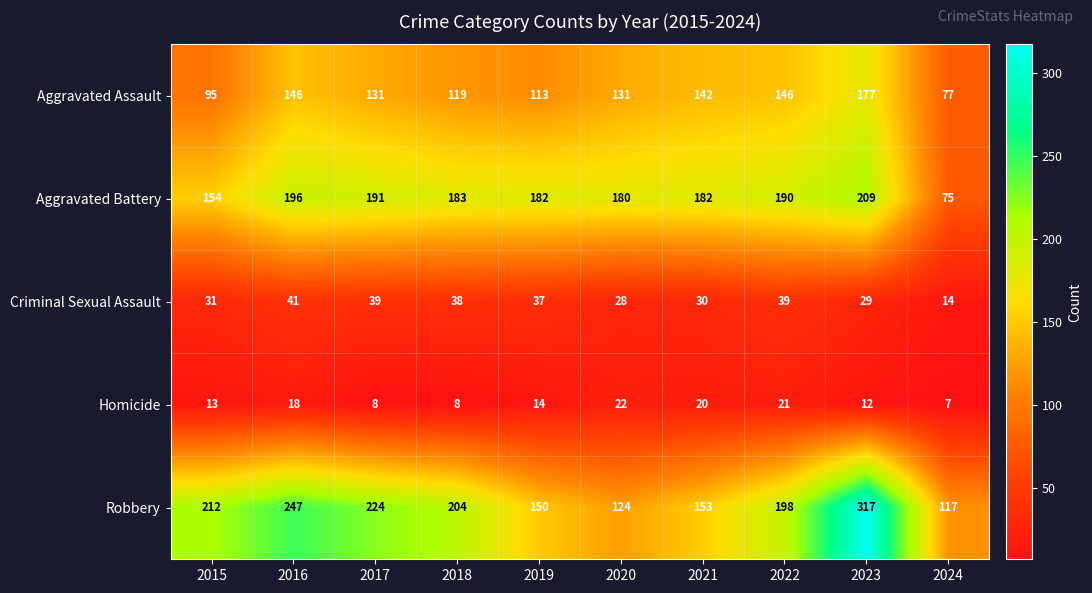

What is the difference between the second highest and minimum values in the Aggravated Assault series?

69